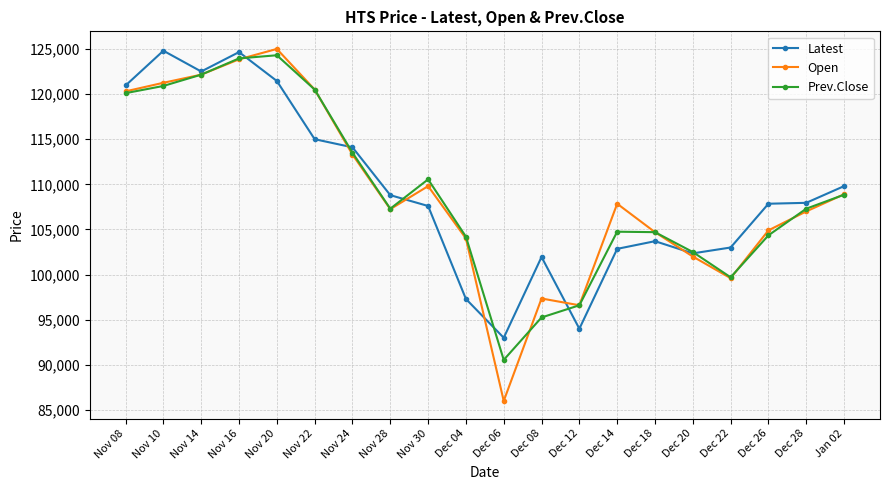

What is the difference between the second highest and minimum values in the Latest series?

31650